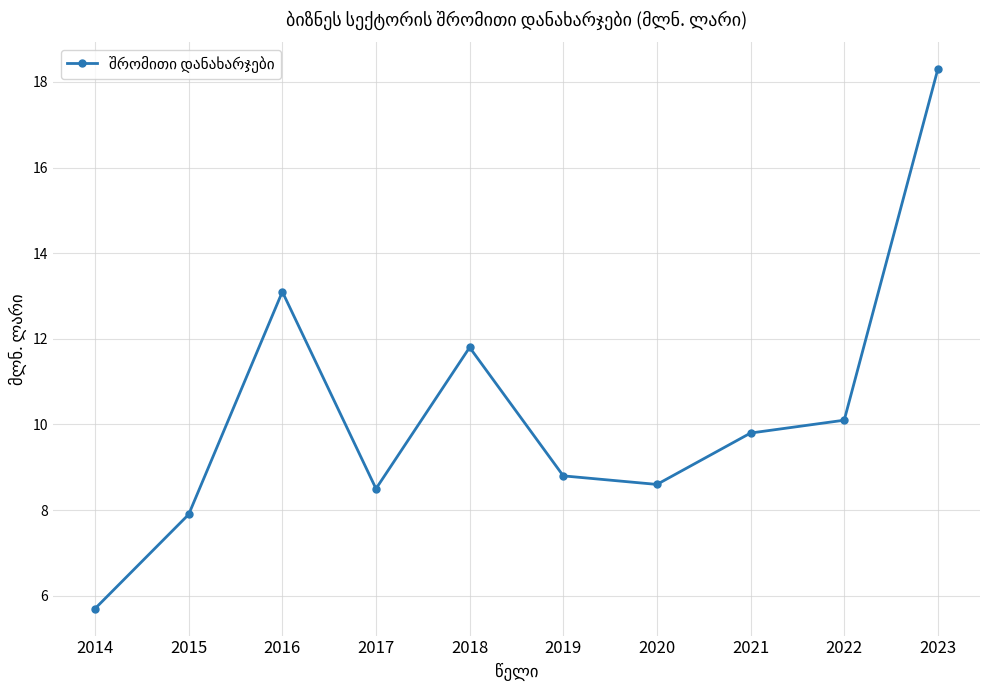

What is the difference between the values at 2019 and 2022?

1.3